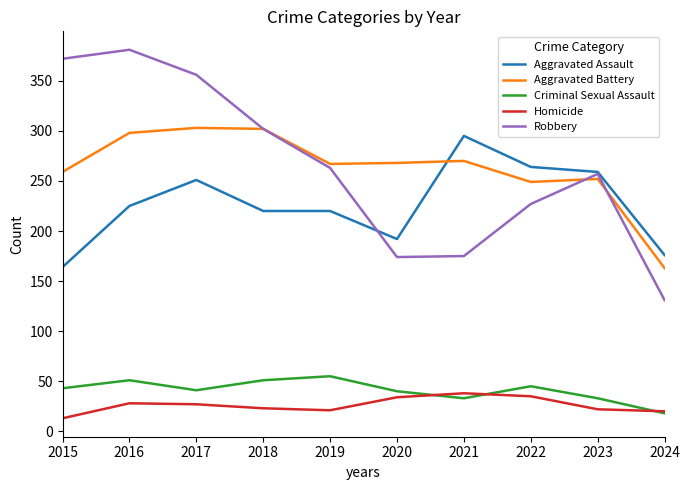

What is the difference between the highest and lowest values at 2016?

353